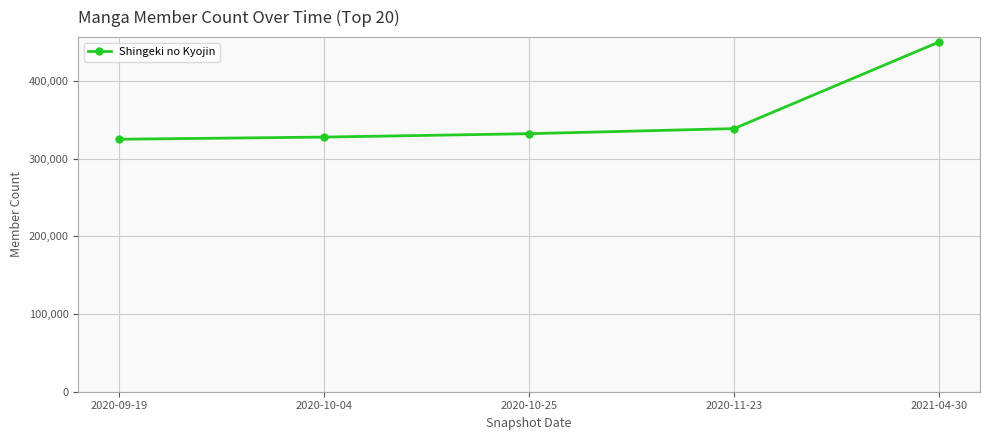

The value at 2021-04-30 is 172982. True or false?

False